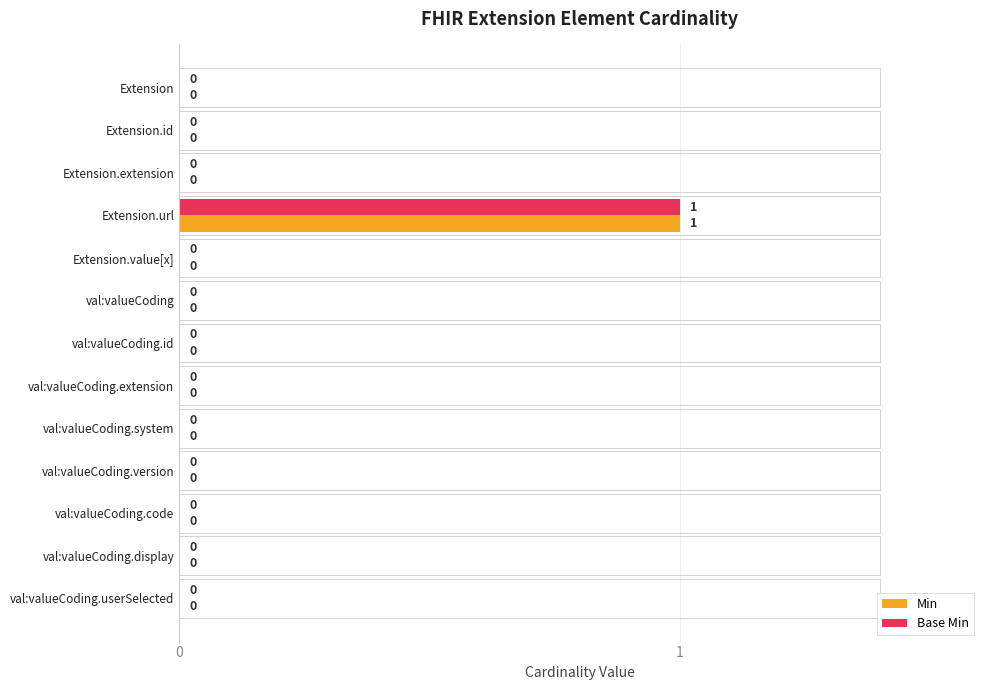

Is the value of Base Min at Extension.url greater than the value of Min at Extension.extension?

Yes